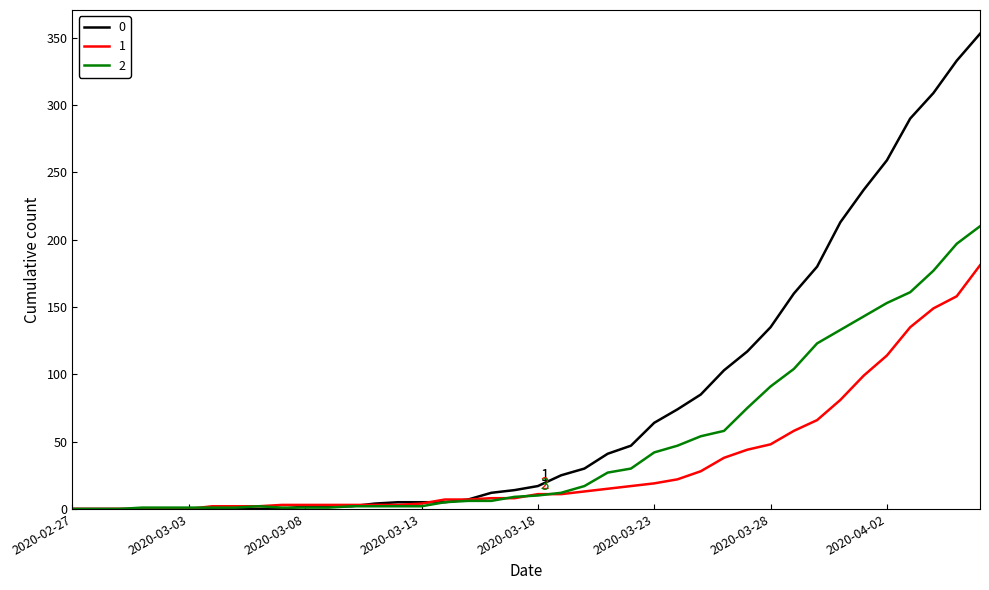

What is the greatest value displayed?

353